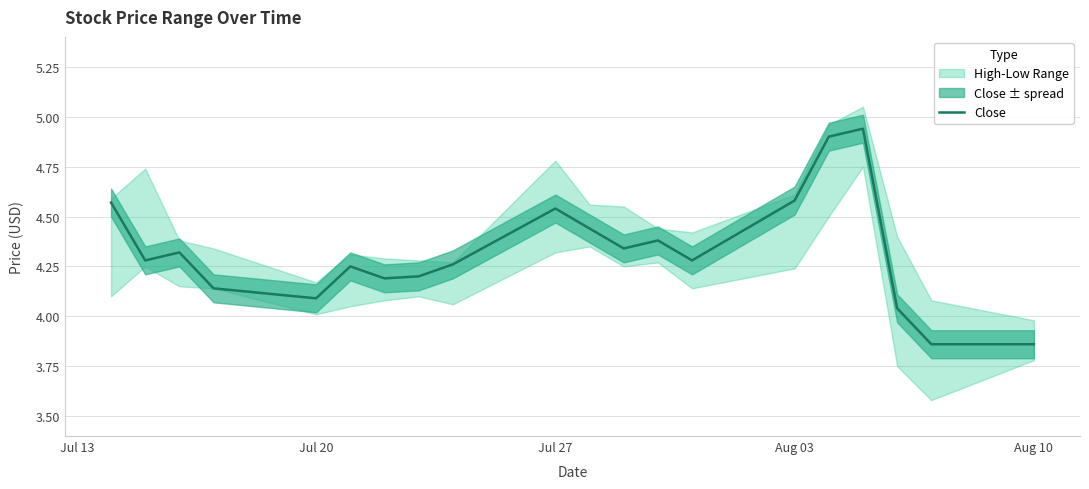

What is the greatest value displayed?

4.9